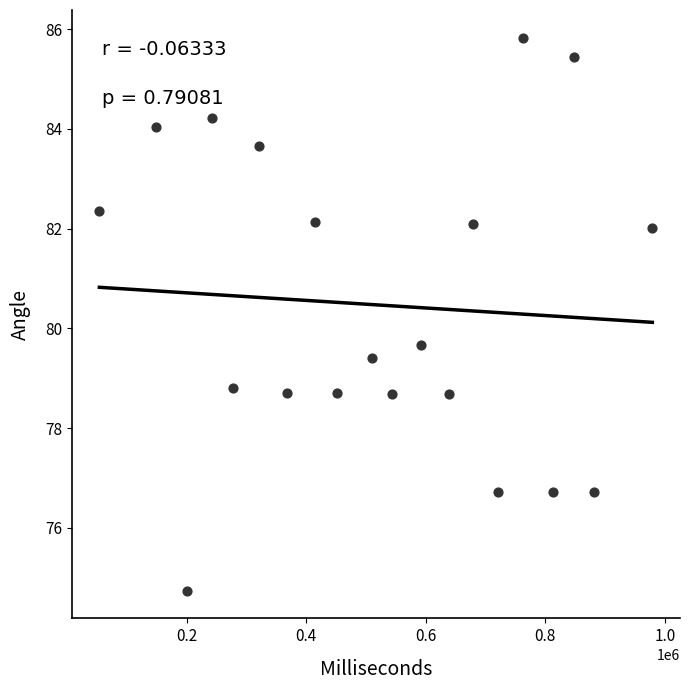

What Y value in the scatter plot is closest to 80?

79.7